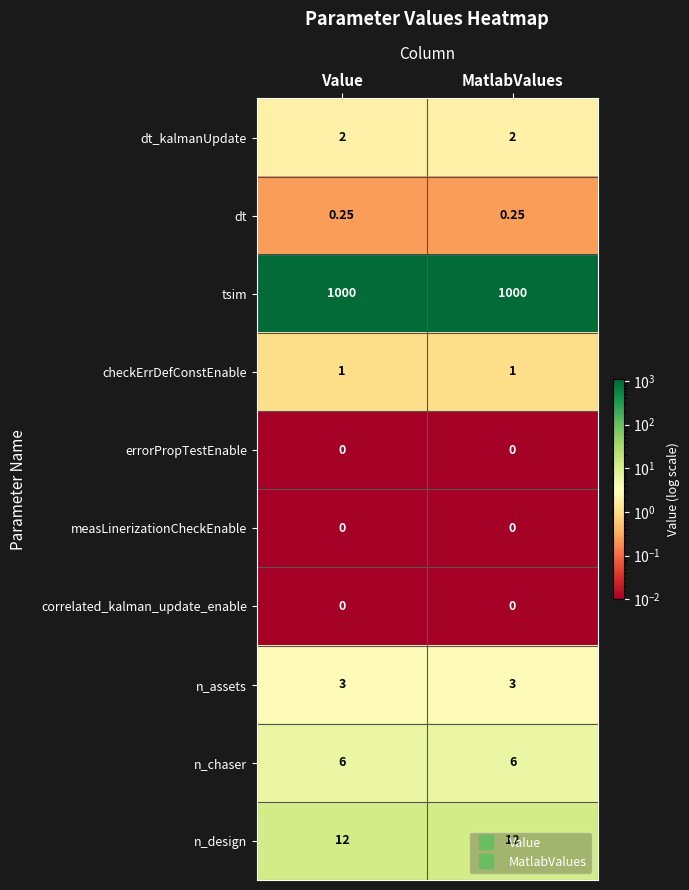

Which series has the largest total across all categories?

tsim